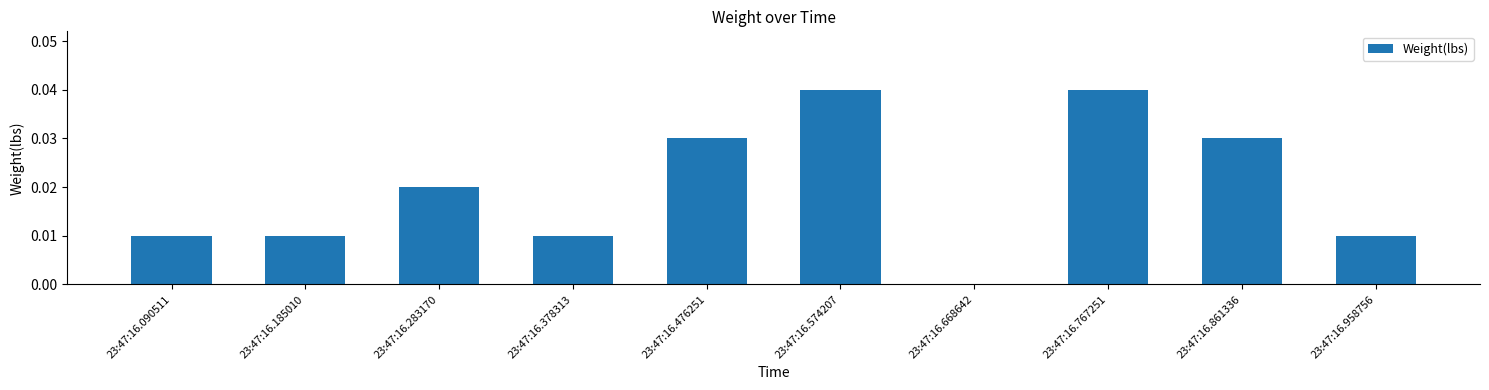

Are the bars horizontal?

No